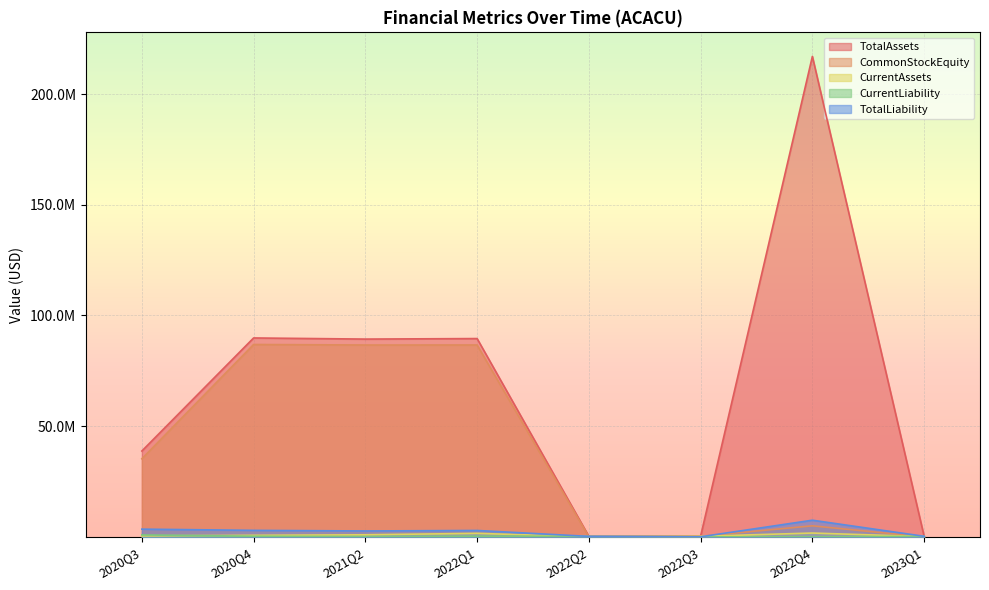

Between 2020Q3 and 2020Q4, which series saw the biggest shift?

CommonStockEquity